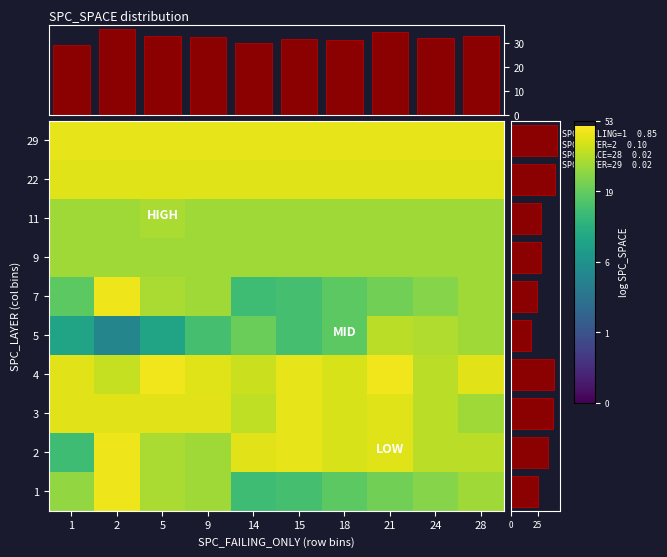

What is the spread (max minus min) of values at 24?

0.6